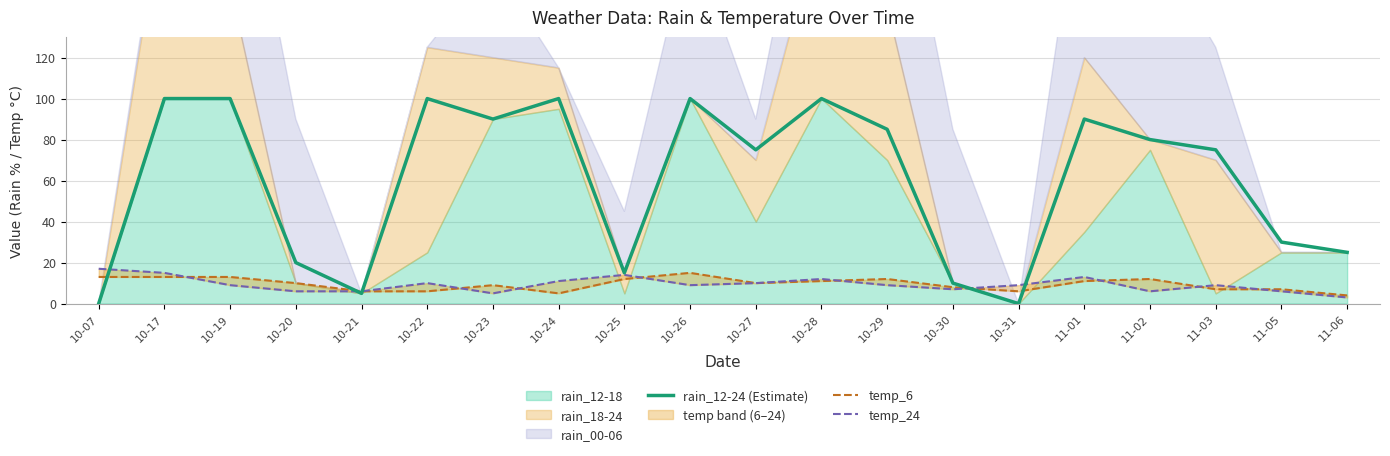

How many interior local valleys does the rain_12-24 (Estimate) series have?

5